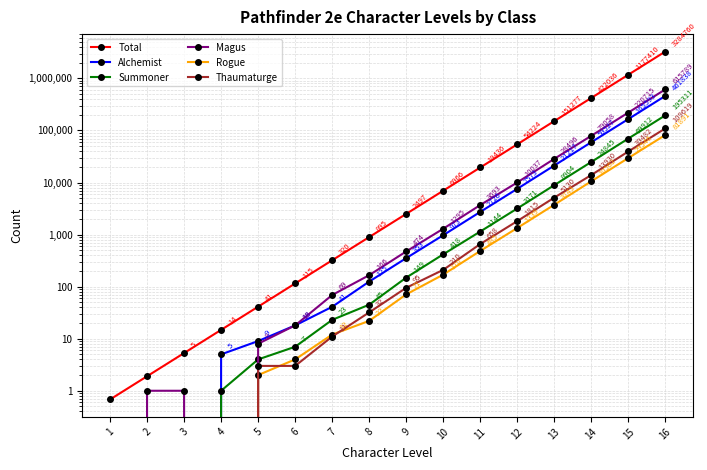

What are all the series names shown in the legend?

Total, Alchemist, Summoner, Magus, Rogue, Thaumaturge